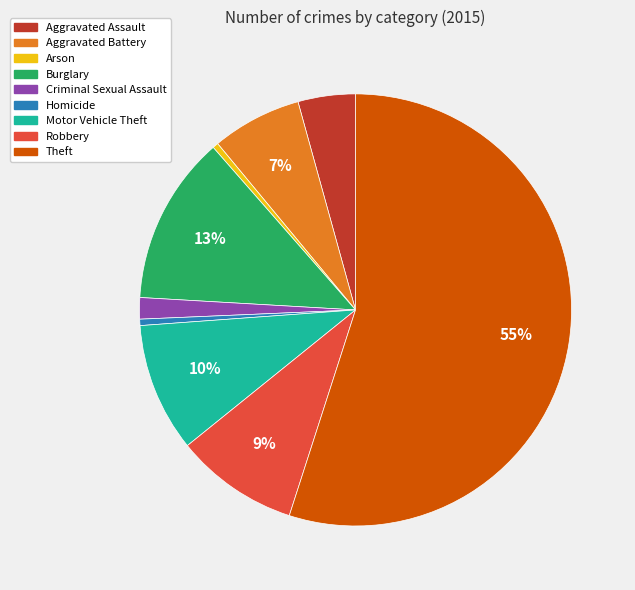

Combined, do Aggravated Assault and Criminal Sexual Assault account for over 50%?

No